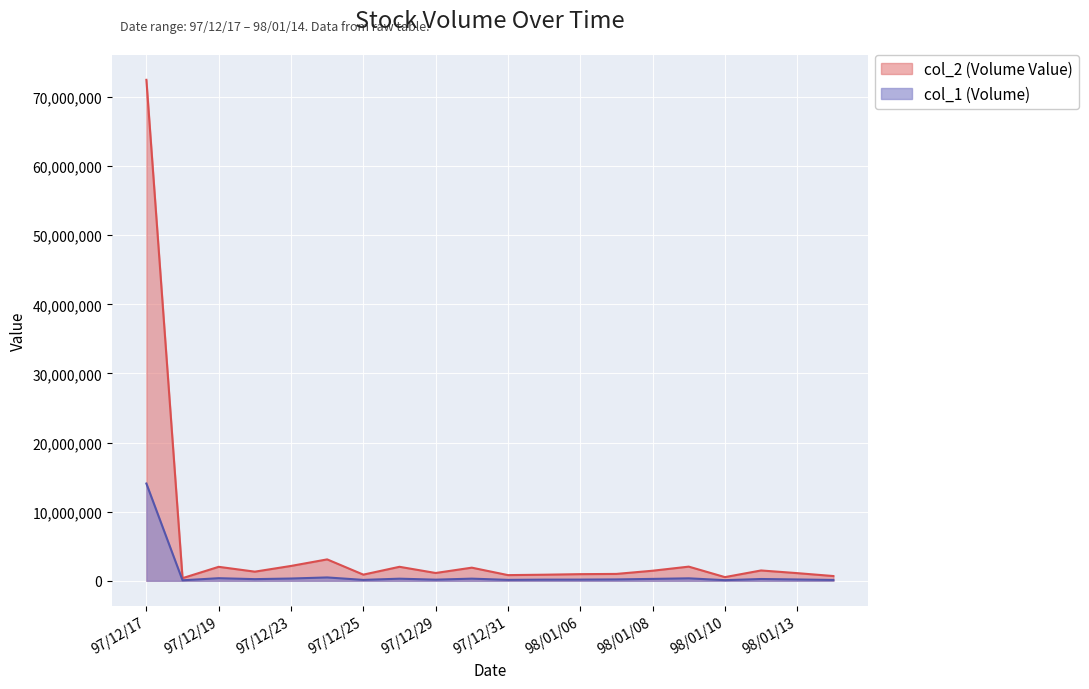

What is the minimum value shown in the chart?

74000